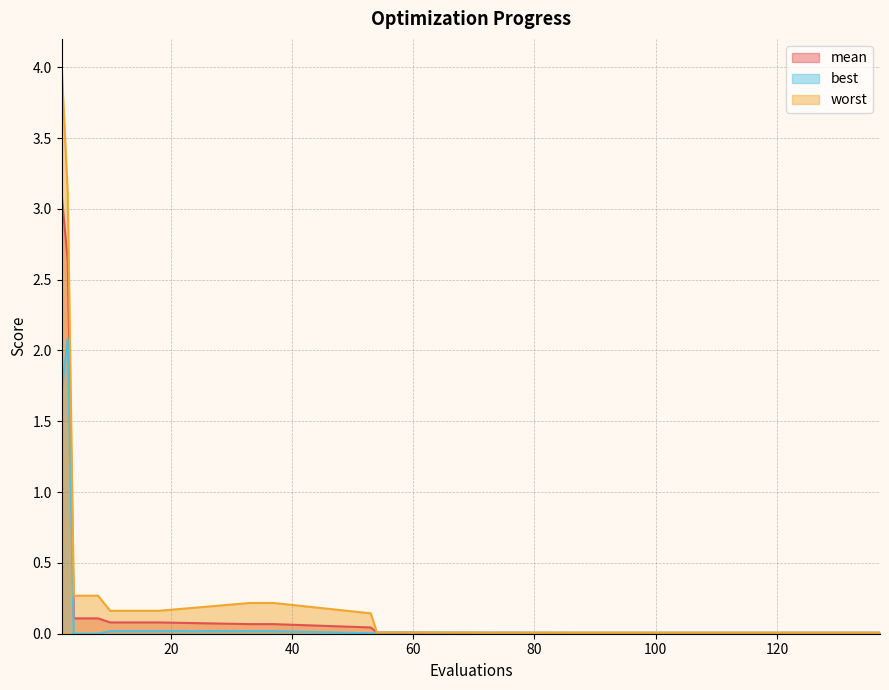

Reading right to left, what are all the values shown in this chart?

mean: 0.0	0.0	0.0	0.0	0.0	0.0	0.0	0.0	0.0	0.0	0.0	0.1	0.1	0.1	0.1	0.1	0.1	0.1	2.6	3.1
best: 0.0	0.0	0.0	0.0	0.0	0.0	0.0	0.0	0.0	0.0	0.0	0.0	0.0	0.0	0.0	0.0	0.0	0.0	2.1	1.7
worst: 0.0	0.0	0.0	0.0	0.0	0.0	0.0	0.0	0.0	0.0	0.1	0.2	0.2	0.2	0.2	0.2	0.3	0.3	3.1	4.0